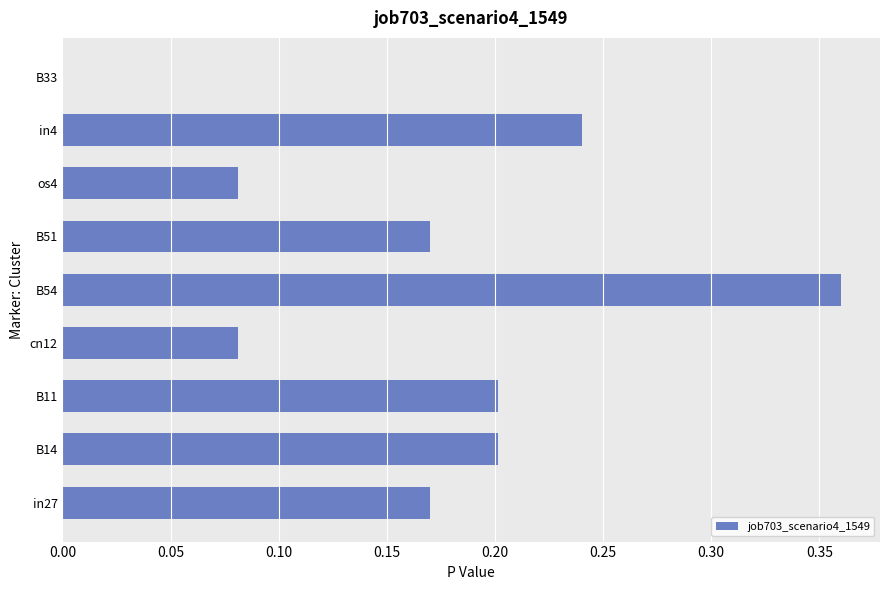

Which label corresponds to the largest value in the chart?

B54